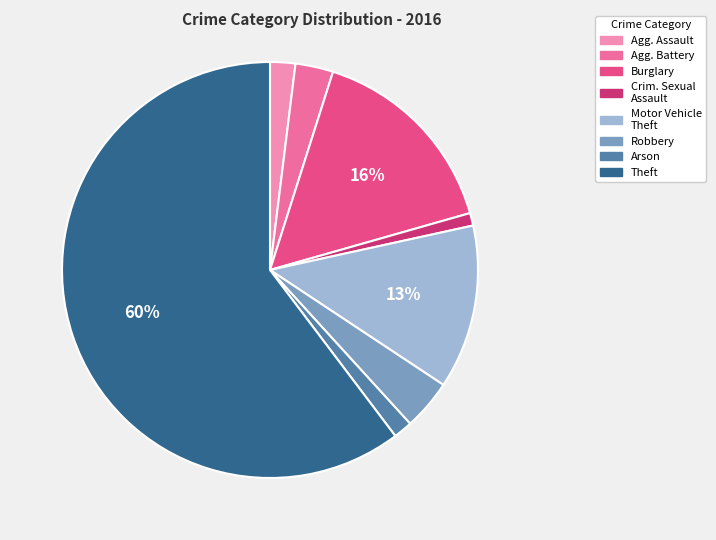

How many segments does this pie chart have?

8